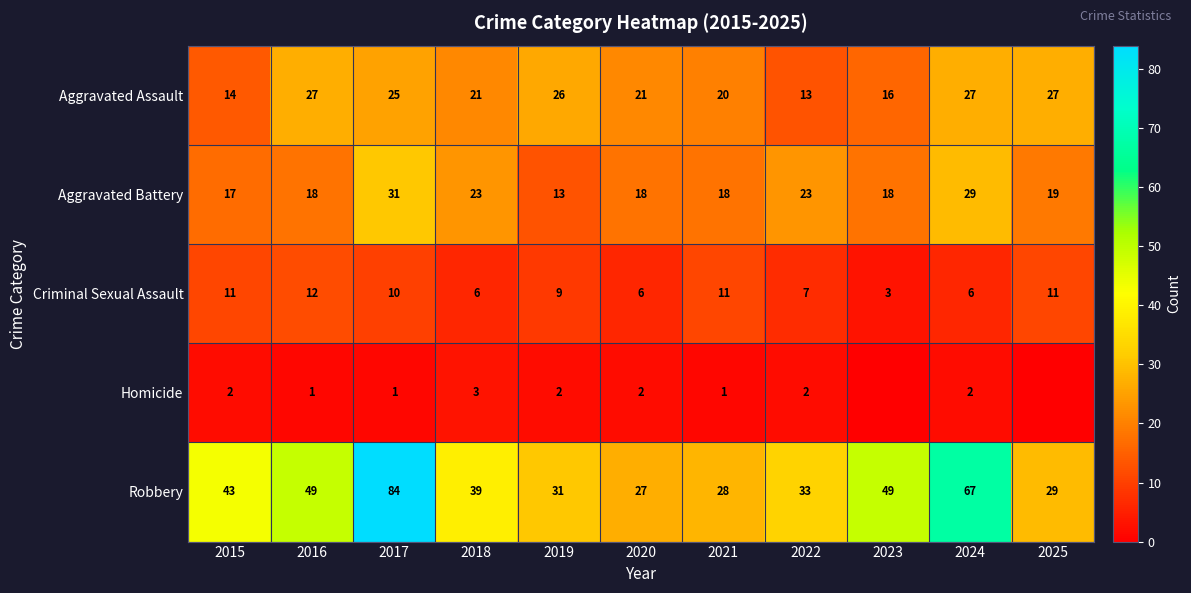

Is the value of Robbery at 2023 greater than the value of Aggravated Assault at 2024?

Yes